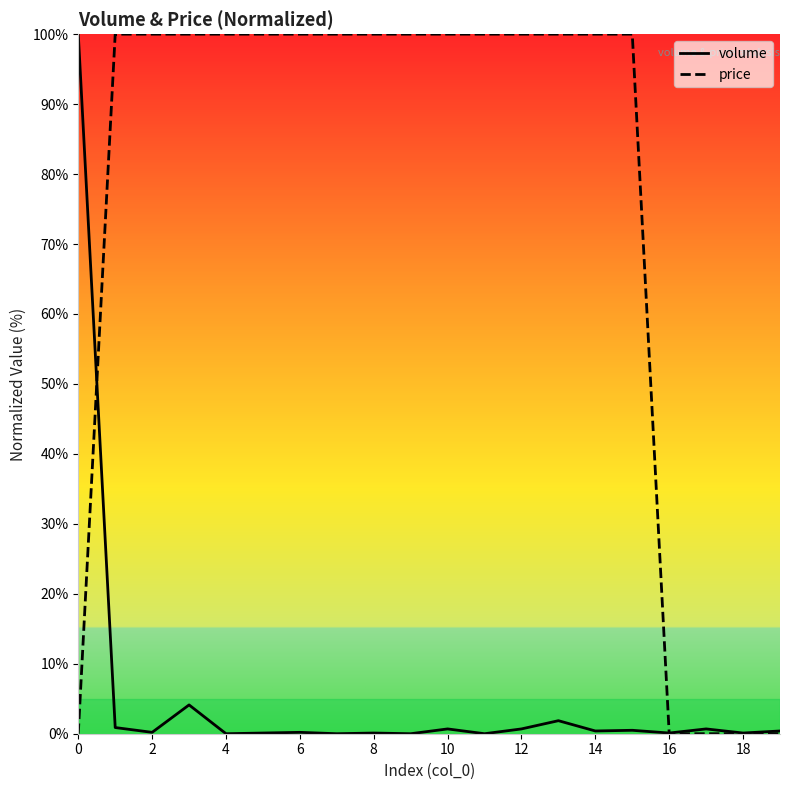

What is the maximum value shown in the chart?

100.0